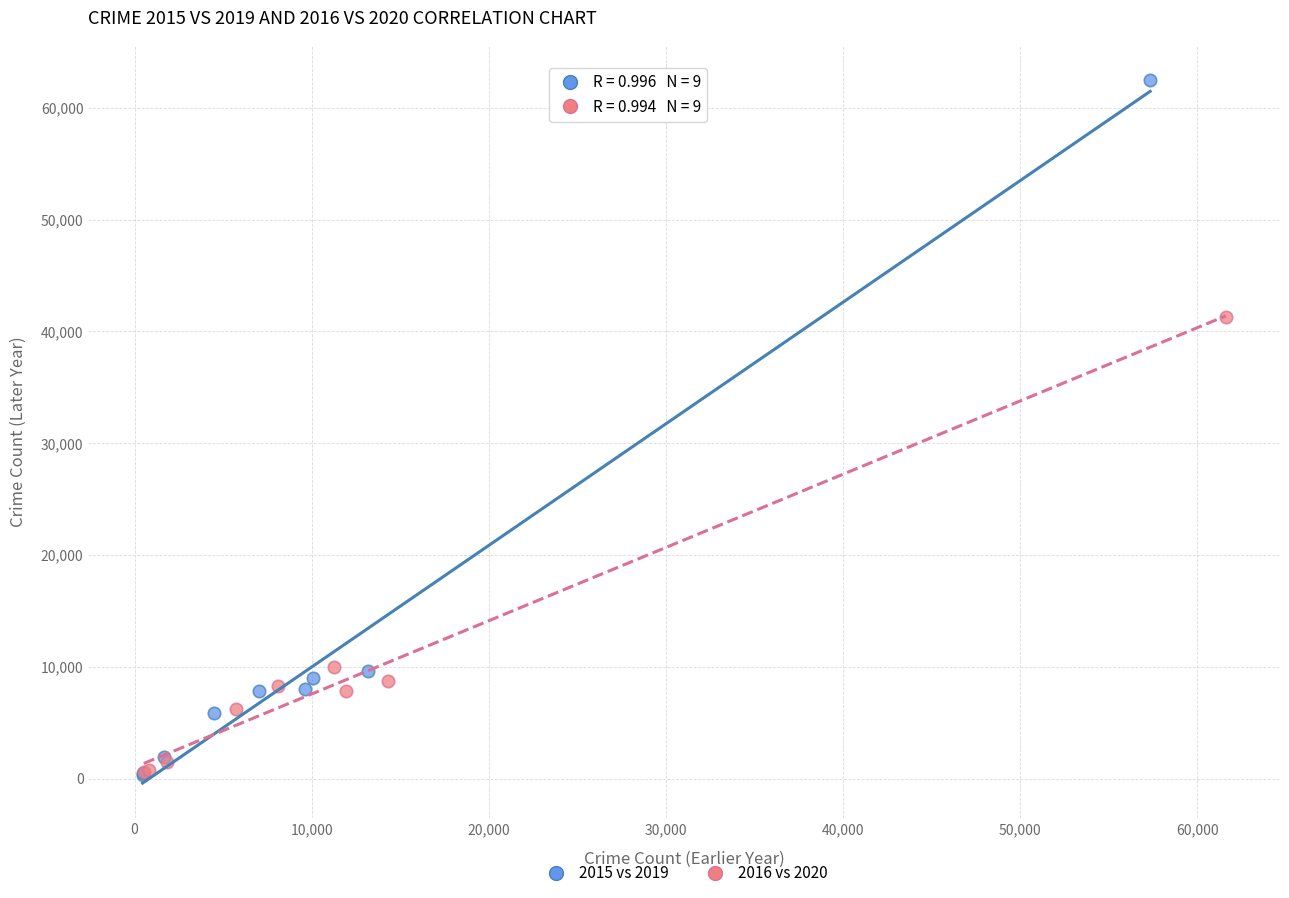

Which series reaches the maximum Y coordinate?

2015 vs 2019